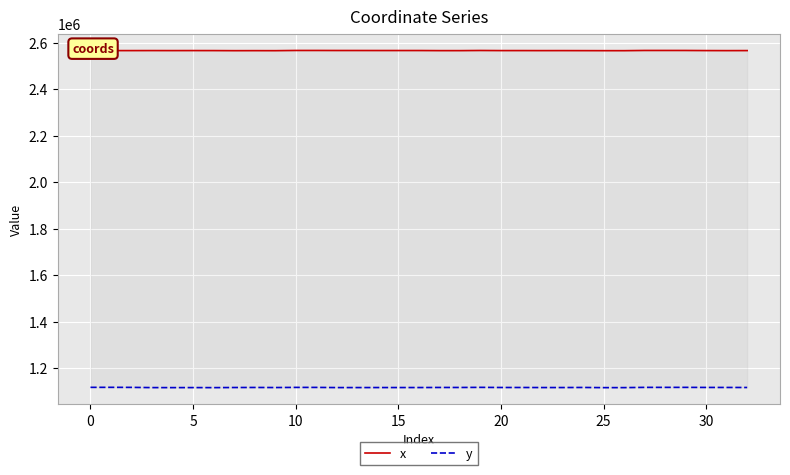

True or false: x and y cross at least once.

False